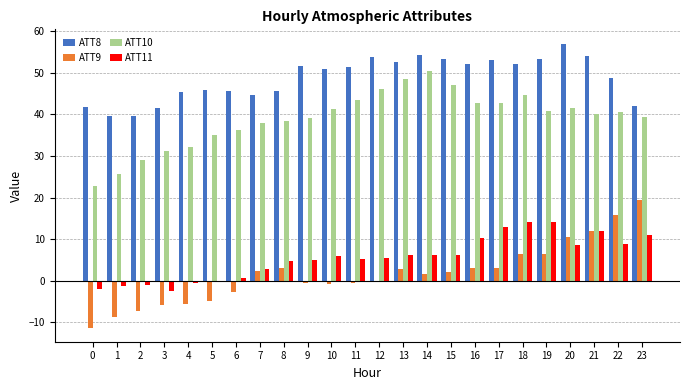

What is the sum of all ATT10 values?

936.0